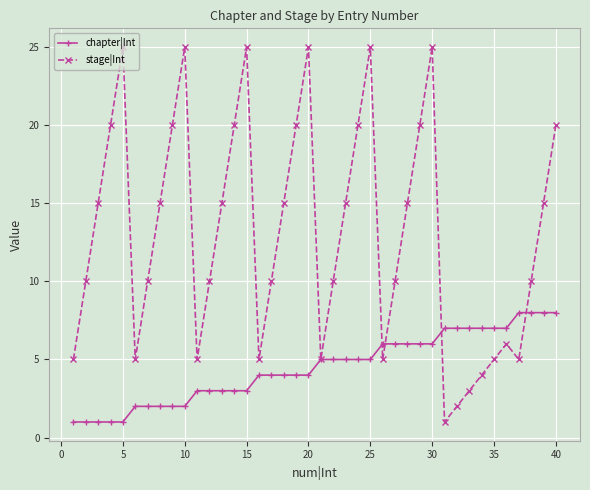

What are all the series names shown in the legend?

chapter|Int, stage|Int